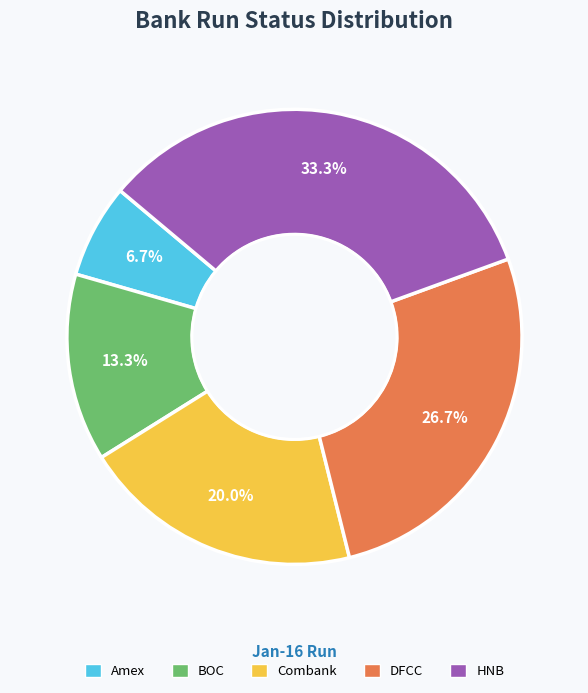

To the nearest percent, what percentage of the pie is BOC?

13%